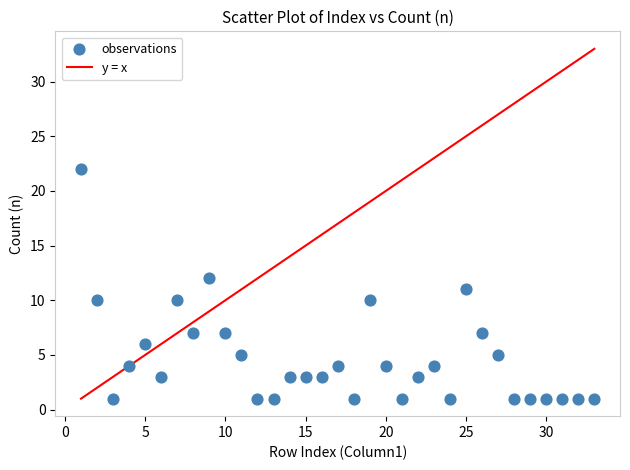

What is the range of X values (max minus min)?

32